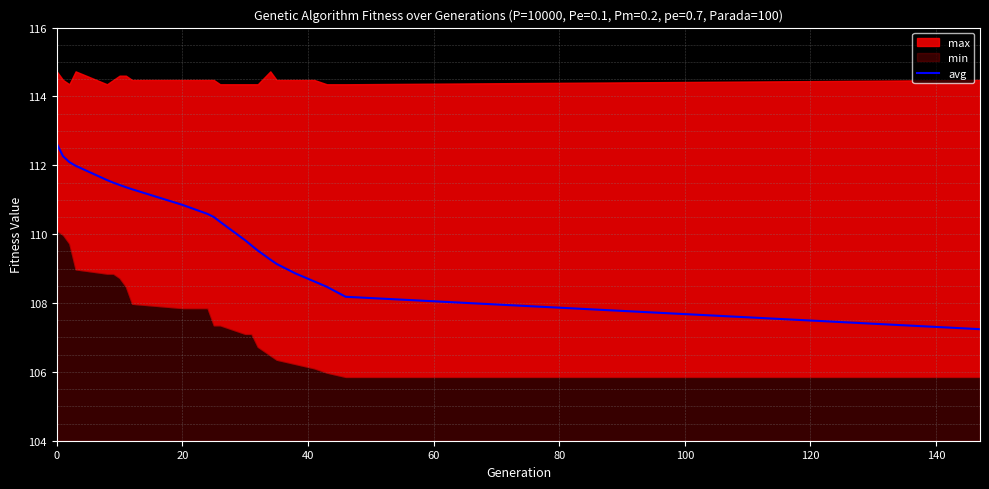

The value of avg at 0 is 63.7. True or false?

False